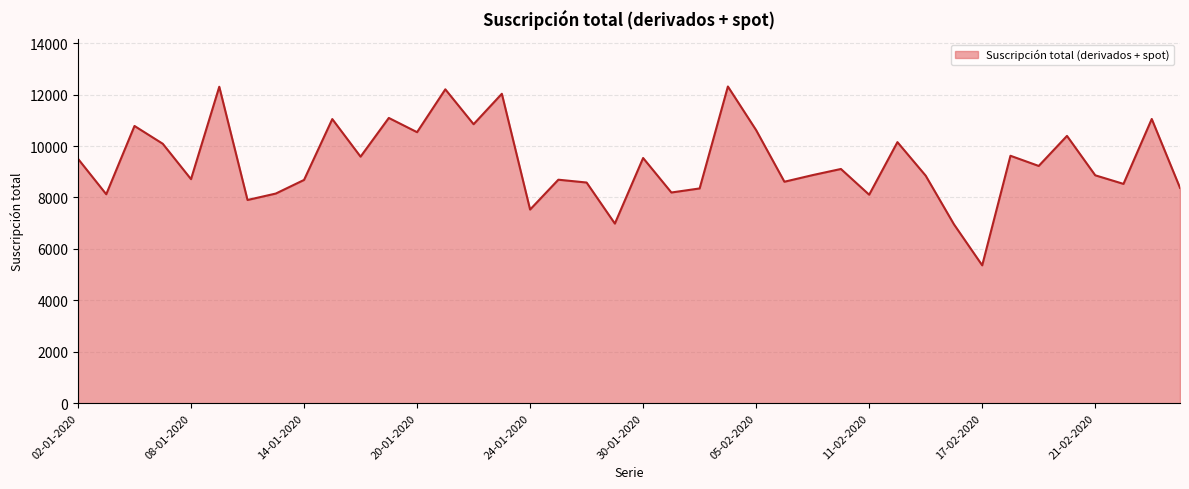

What is the difference between the maximum and minimum values?

6956